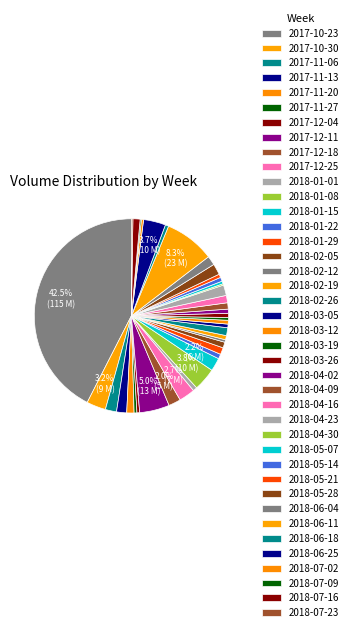

True or false: 2018-01-22 accounts for 11% of the total.

False